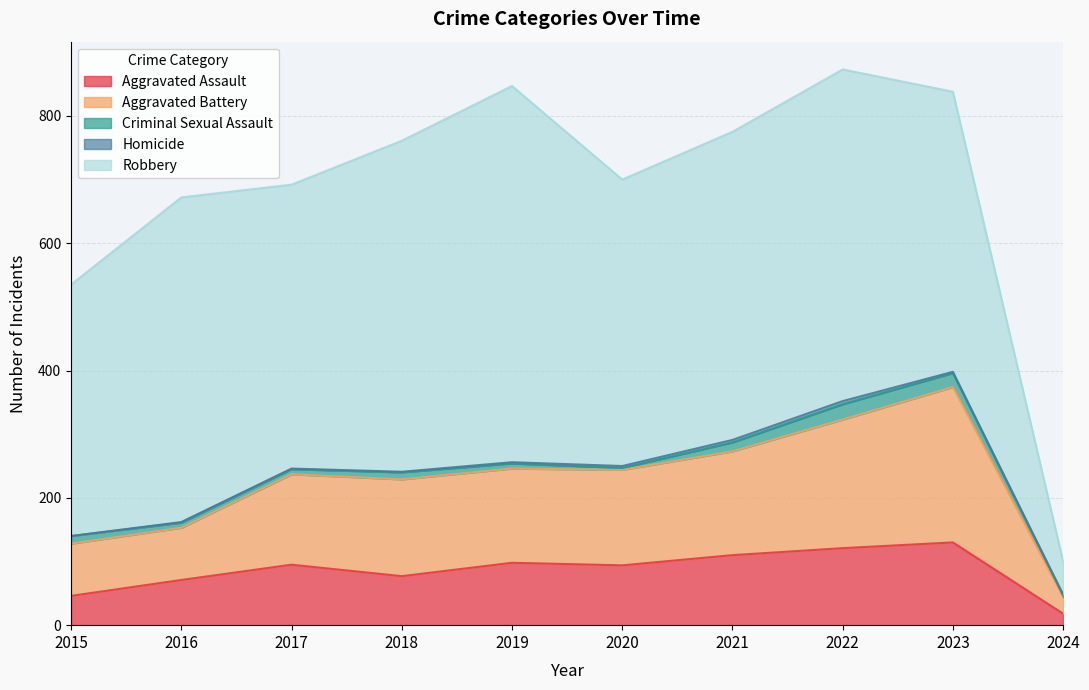

At which label does Aggravated Battery reach its minimum?

2024